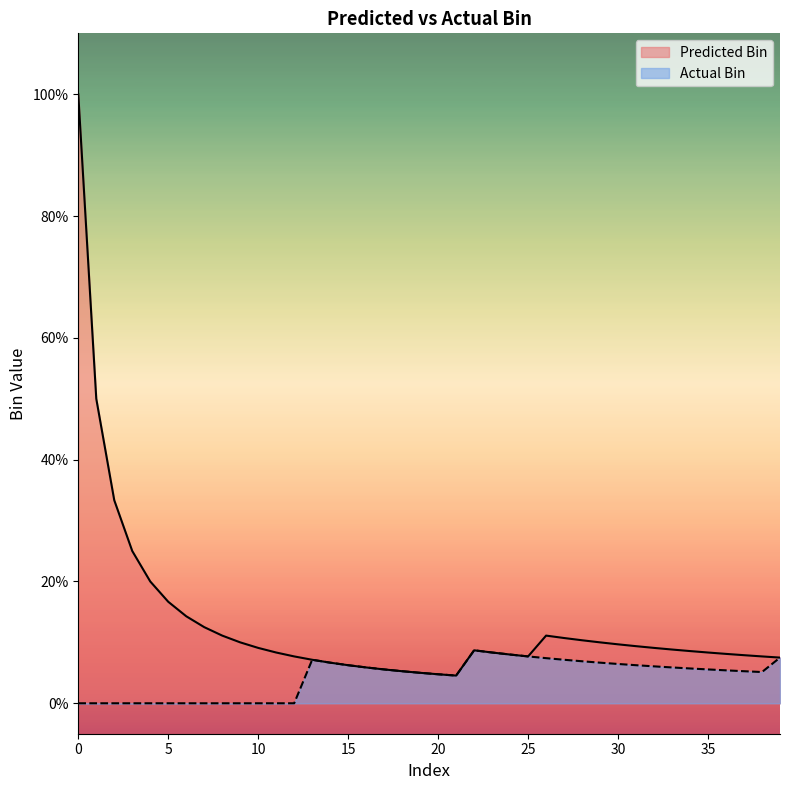

How many lines are shown in the chart?

2